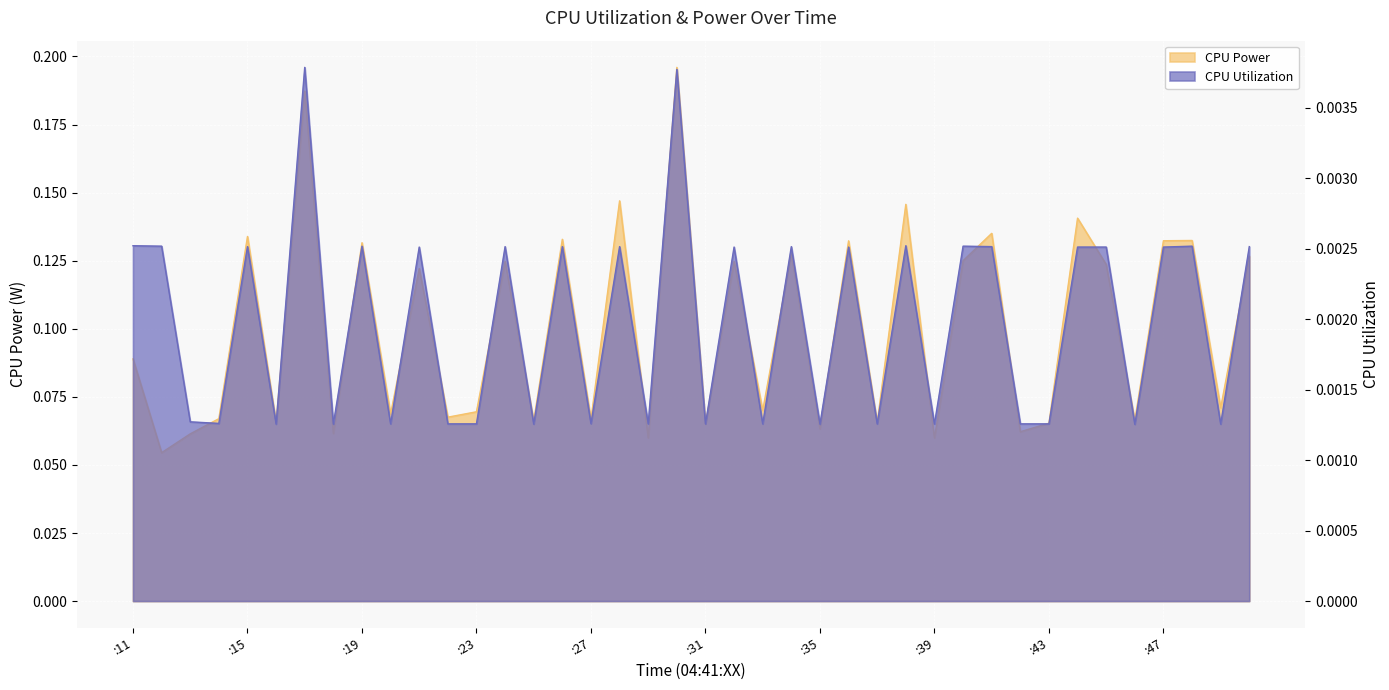

True or false: CPU Utilization and CPU Power intersect in this chart.

False